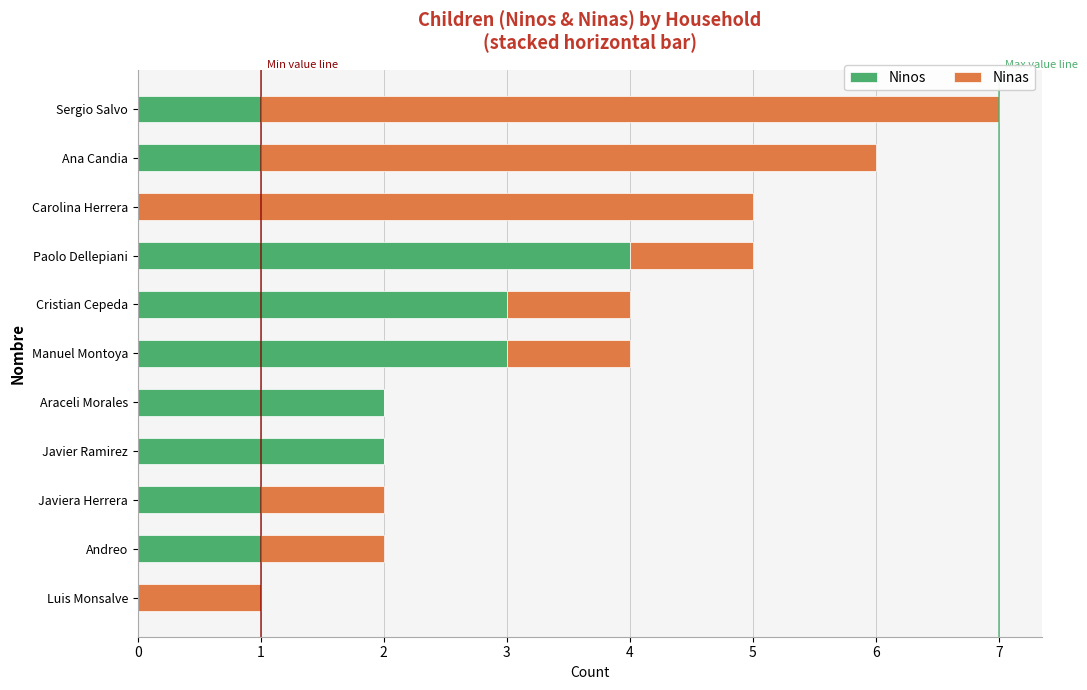

Which category has the highest value in the Ninos series?

Paolo Dellepiani